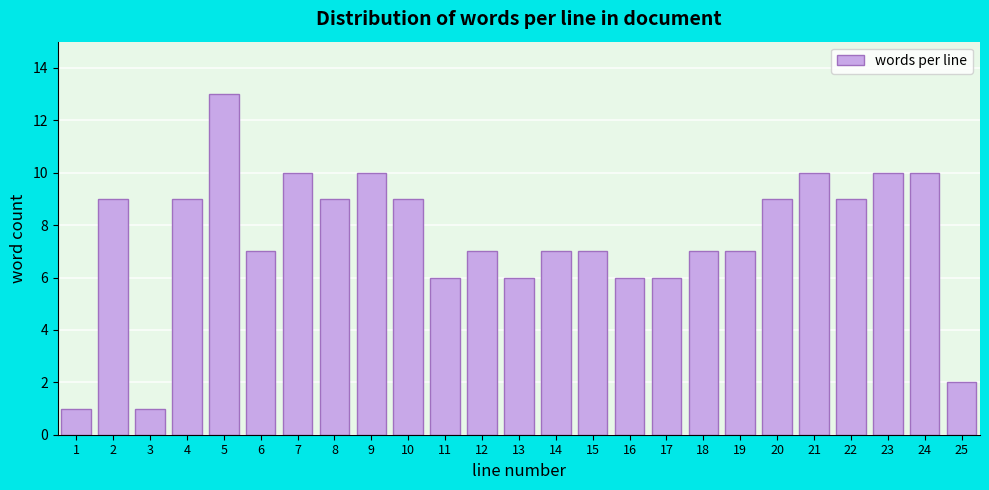

Reading left to right, what are all the values shown in this chart?

1	9	1	9	13	7	10	9	10	9	6	7	6	7	7	6	6	7	7	9	10	9	10	10	2